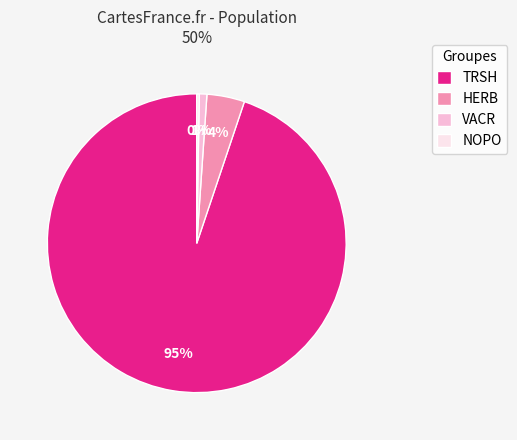

To the nearest percent, what portion does HERB represent?

4%